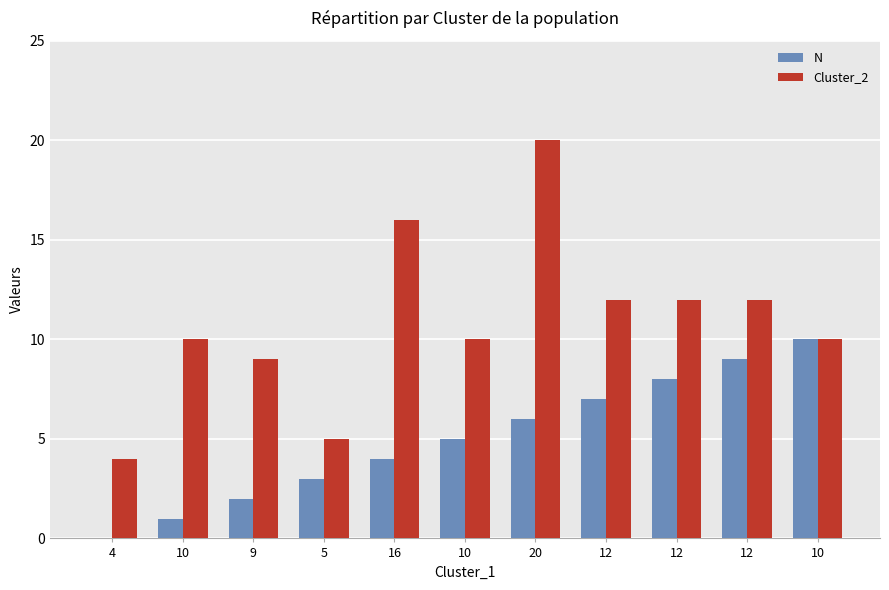

Count the number of categories in the chart.

11